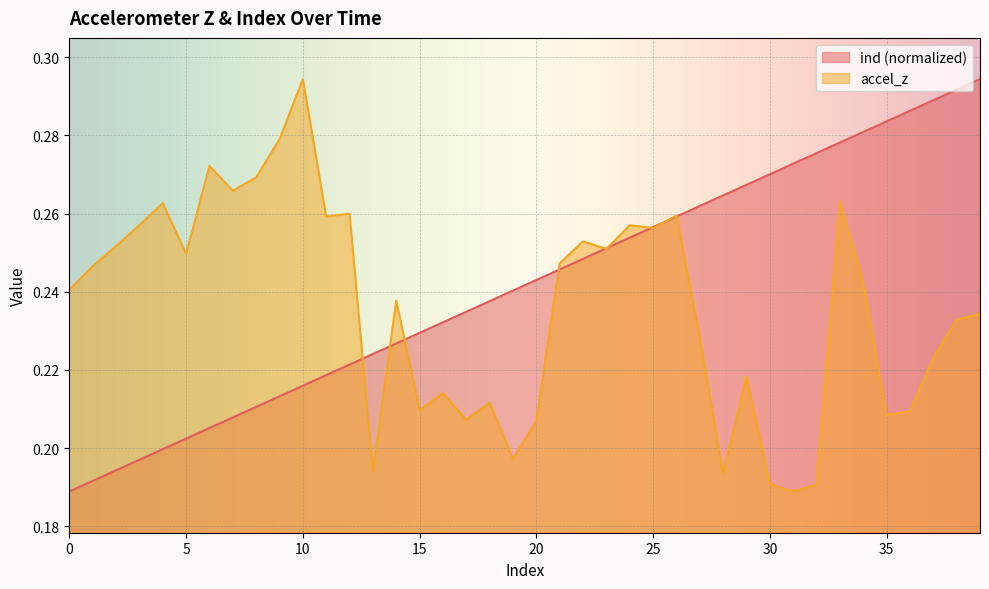

Which series has the widest spread of values?

ind